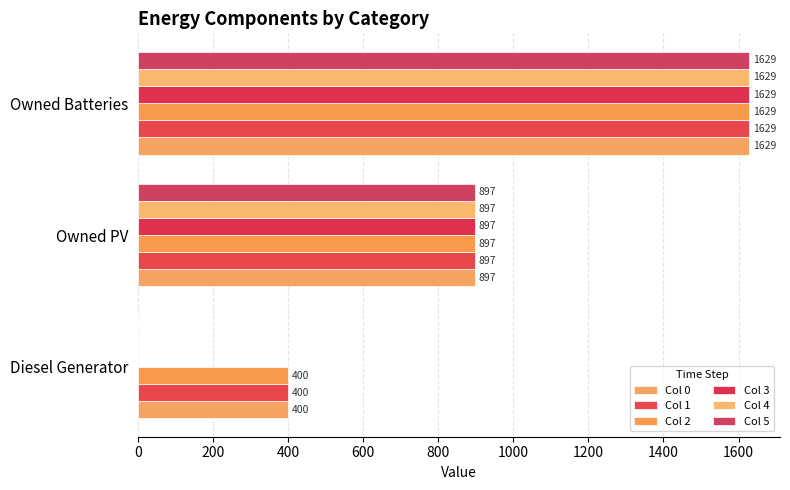

Count the number of categories in the chart.

3